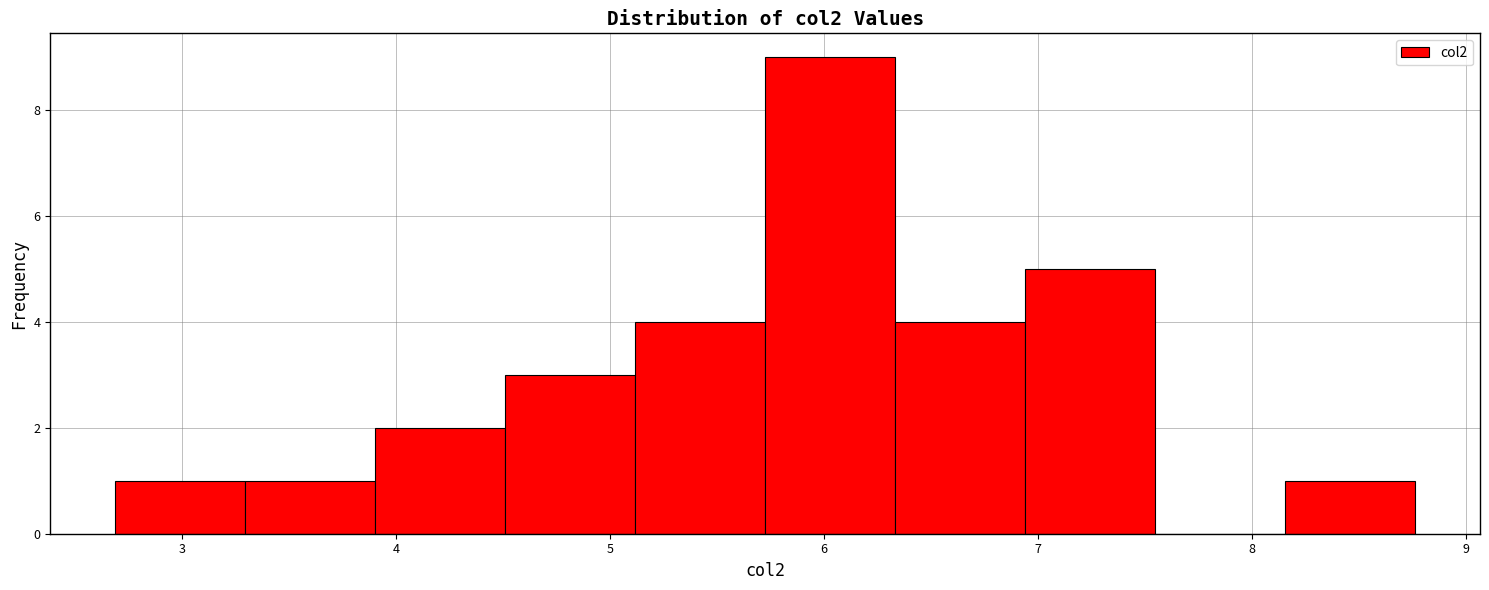

Reading left to right, transcribe this chart: for each bar, give the range it covers on the x-axis and its height. Neither the bar edges nor the heights are printed on the chart, so give them approximately, as read against the axes.

2.7 to 3.3: 1
3.3 to 3.9: 1
3.9 to 4.5: 2
4.5 to 5.1: 3
5.1 to 5.7: 4
5.7 to 6.3: 9
6.3 to 6.9: 4
6.9 to 7.5: 5
7.5 to 8.2: 0
8.2 to 8.8: 1